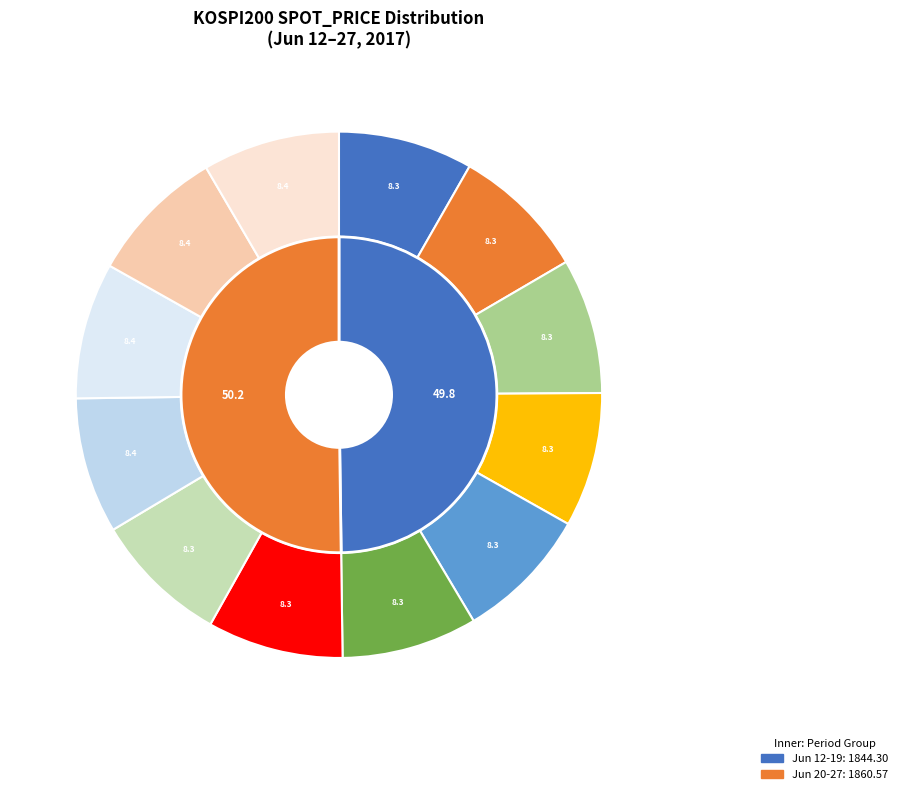

What is the change in value from 2017-06-13 to 2017-06-26?

+3.9